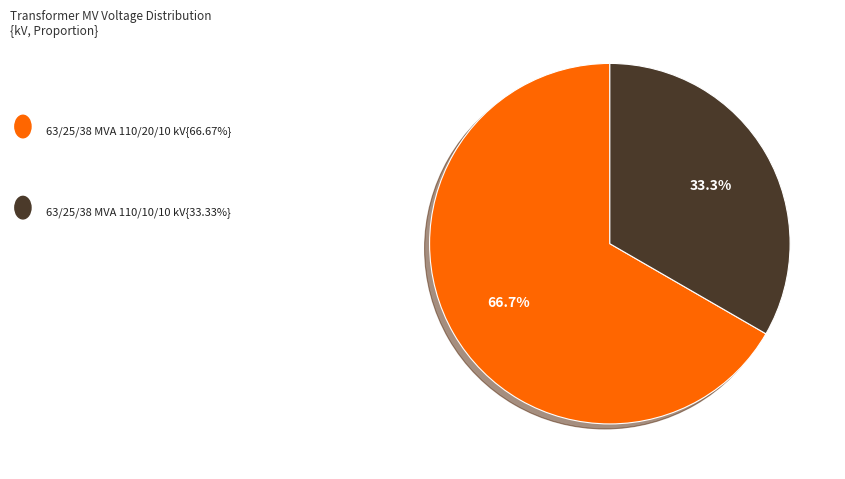

Does any single category account for the majority?

Yes